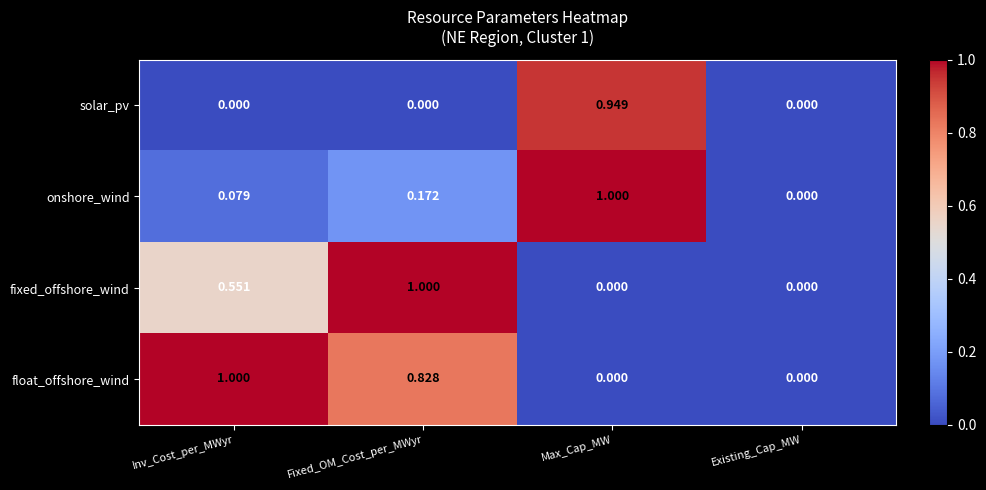

Which series has the largest total across all categories?

float_offshore_wind